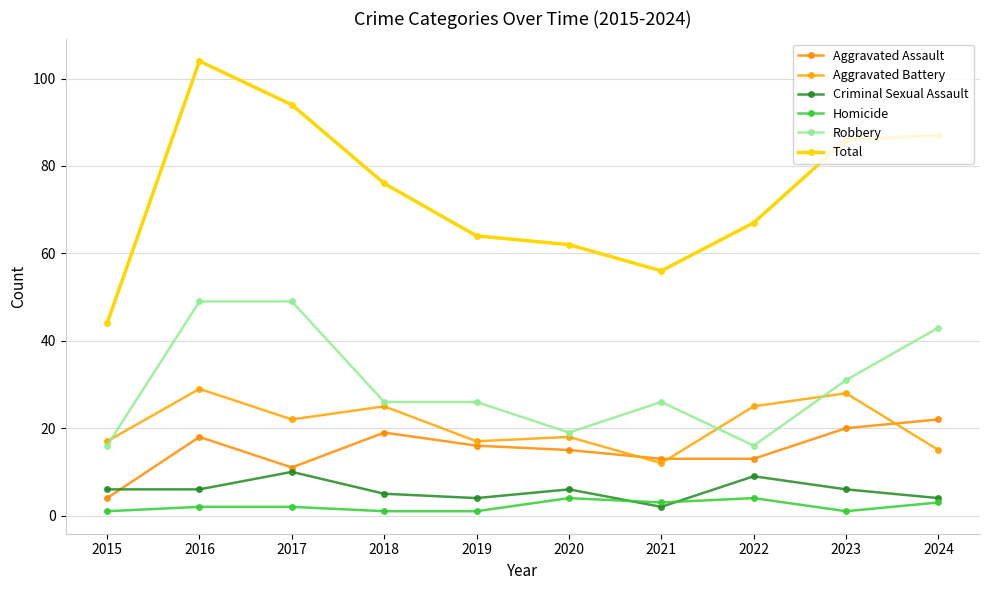

What is the sum of the Aggravated Assault values at 2019 and 2015?

20